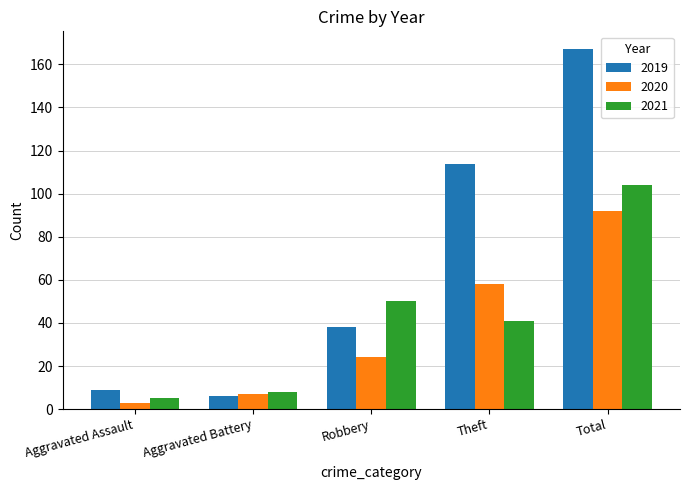

Is the value of 2020 at Robbery greater than the value of 2021 at Robbery?

No